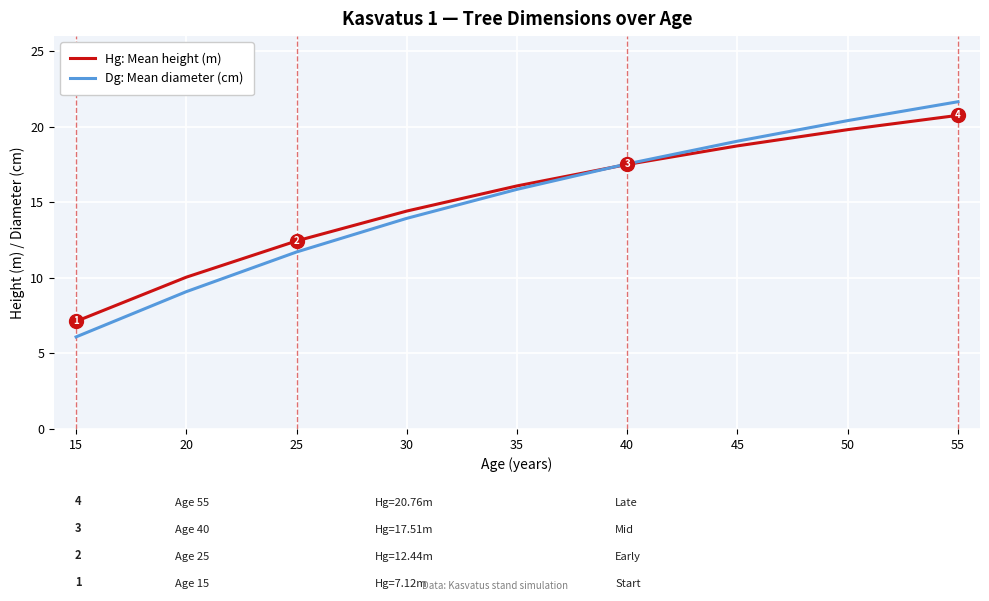

True or false: Hg: Mean height (m) has more than 1 points higher than both neighbors.

False